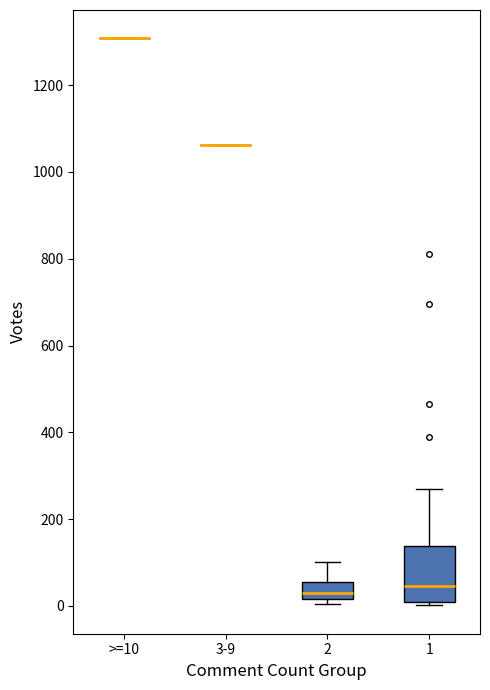

Where is the upper edge of the box for 2 on the y-axis? The values are not printed on the chart, so give them approximately, as read against the axis.

60